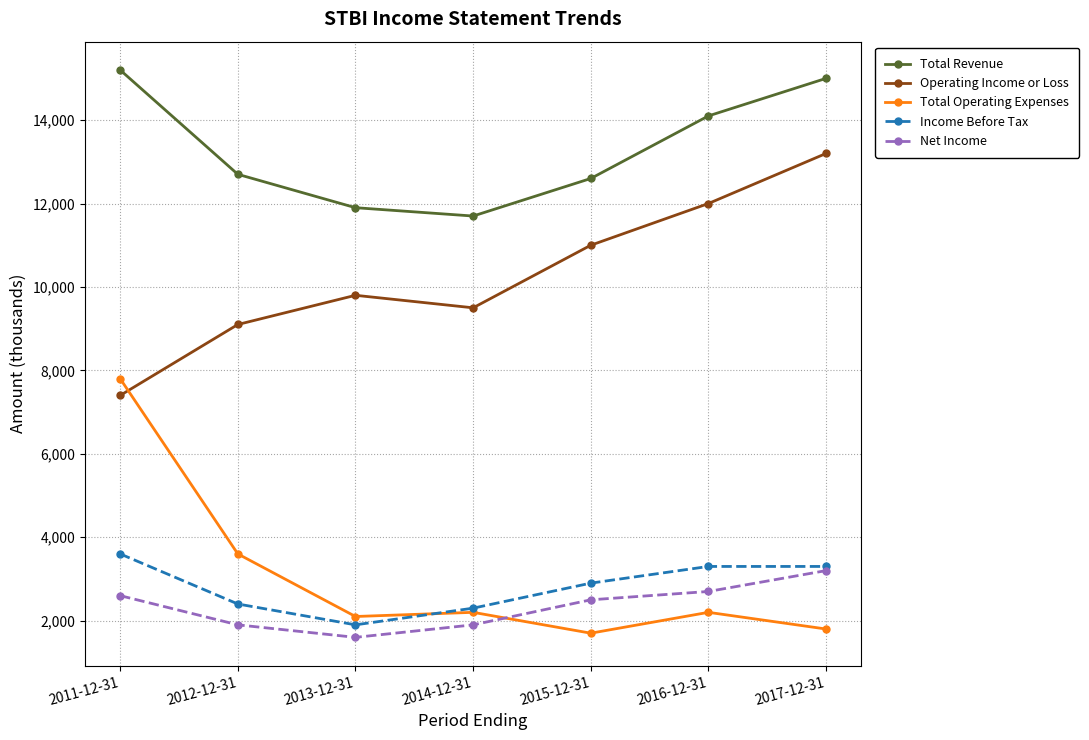

What is the difference between the second highest and minimum values in the Total Operating Expenses series?

1900